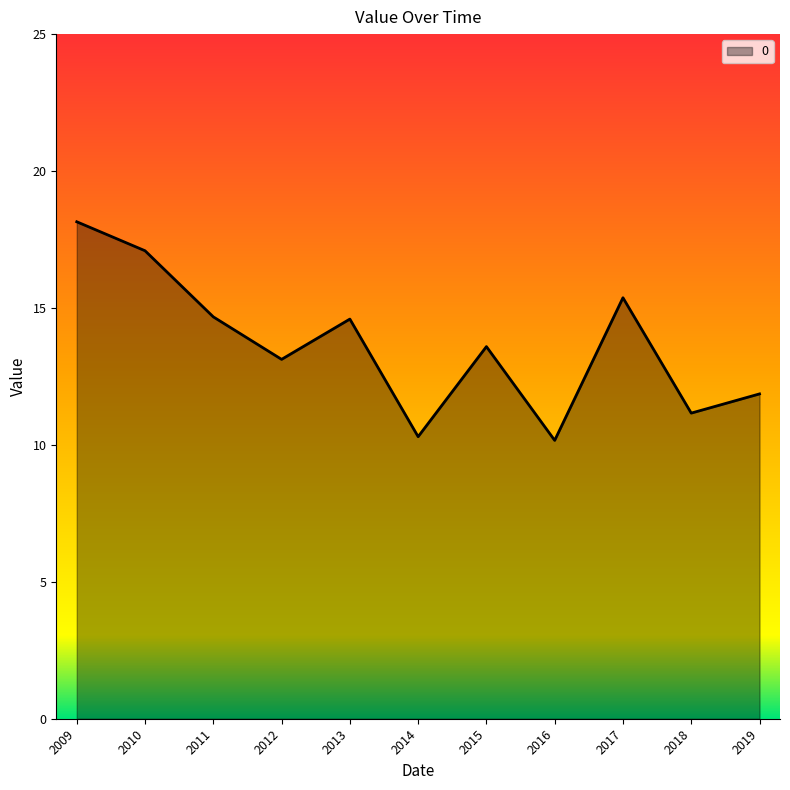

What value does the data have at 2015?

13.6